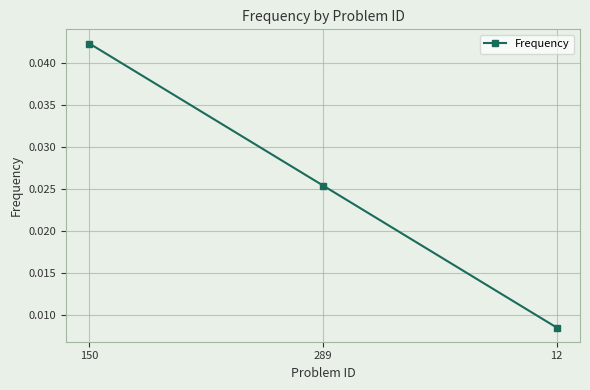

At which label is the value closest to 0?

12